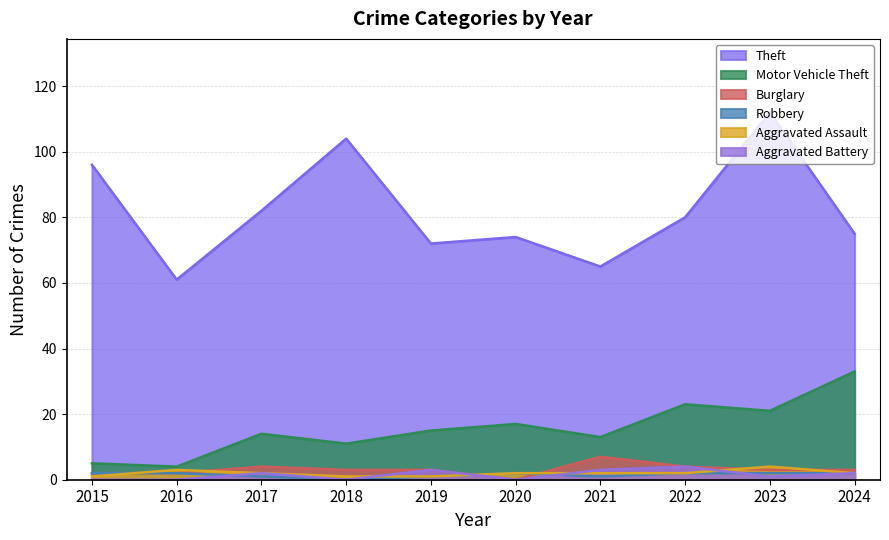

True or false: Theft and Robbery cross at least once.

False